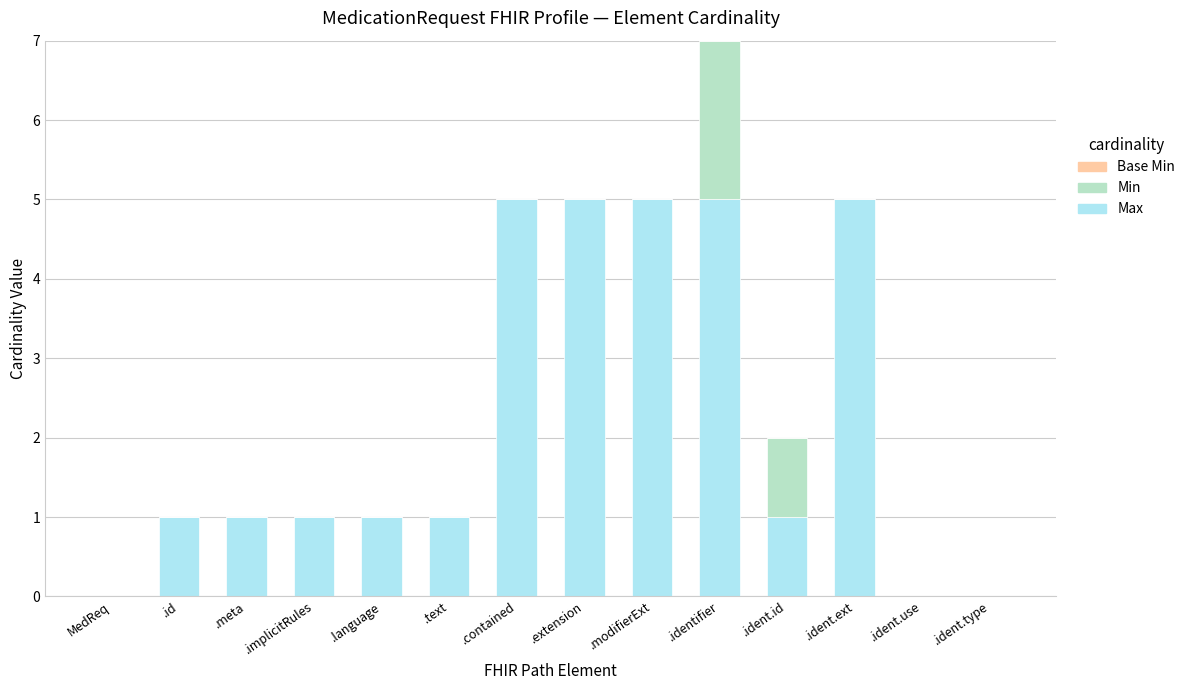

The Max series shows 3 at .contained. True or false?

False